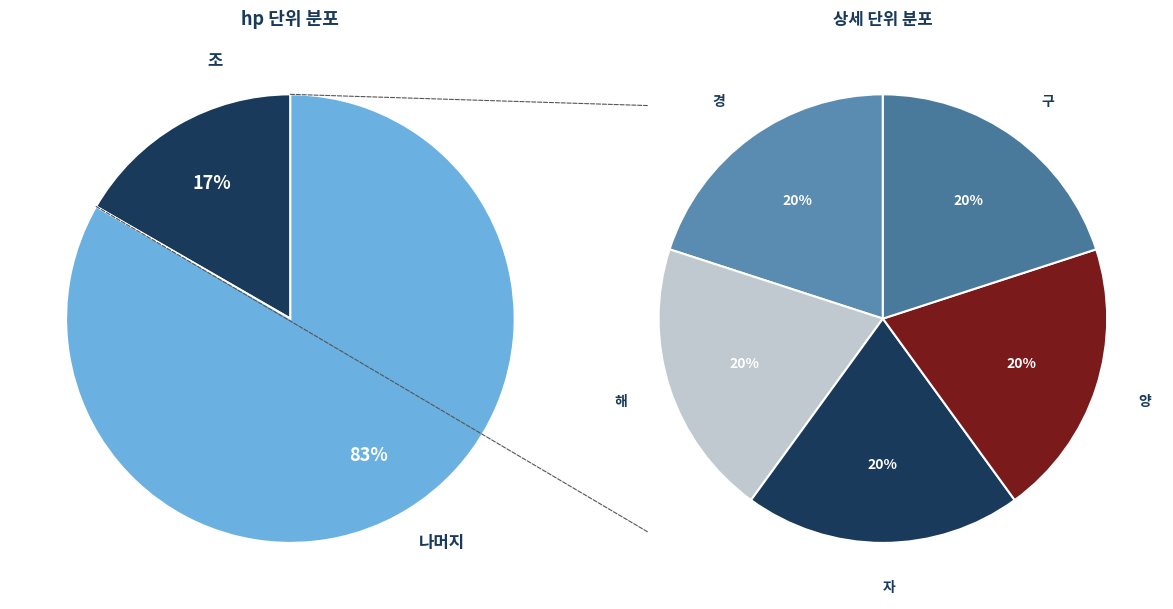

Between 1 and 10, which is larger?

10